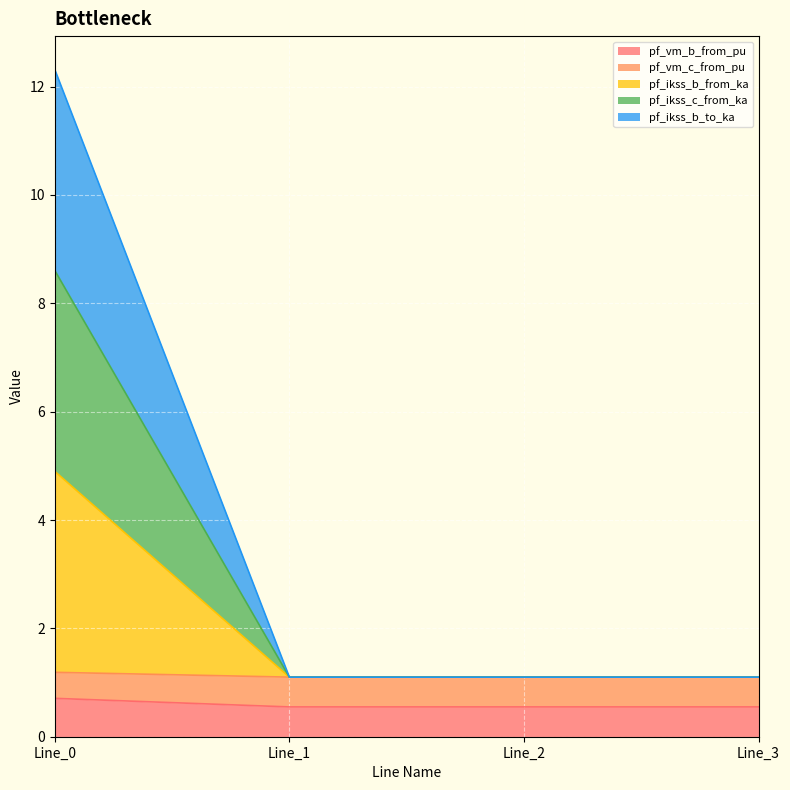

Does the chart display data point markers on the line(s)?

No